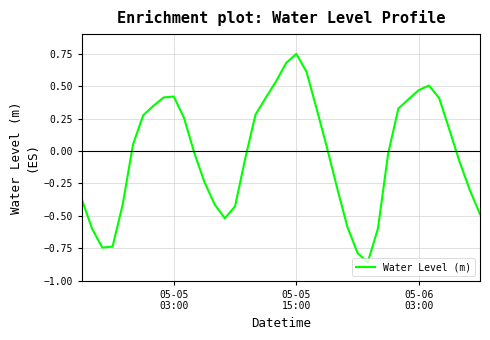

What is the sum of all values?

-0.9